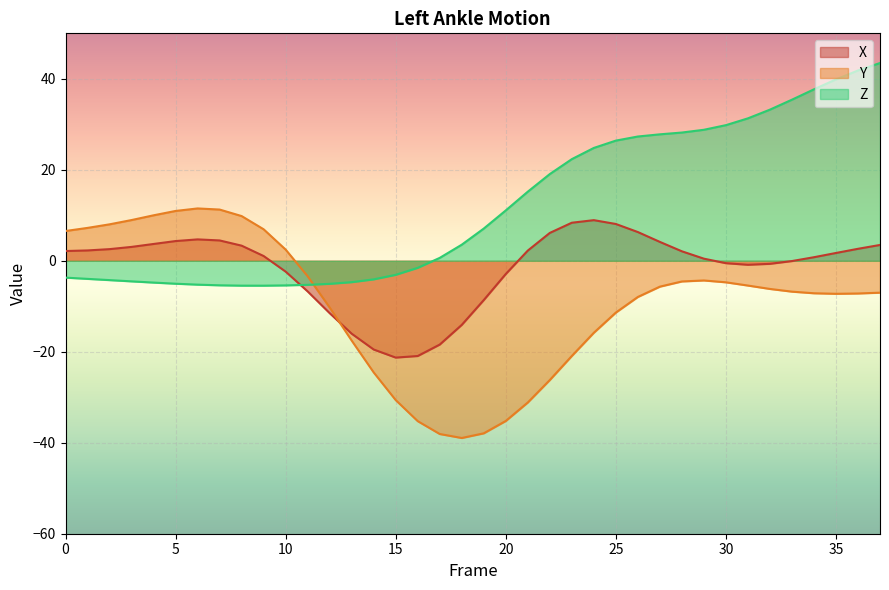

True or false: Y has more than 2 interior local peaks.

False